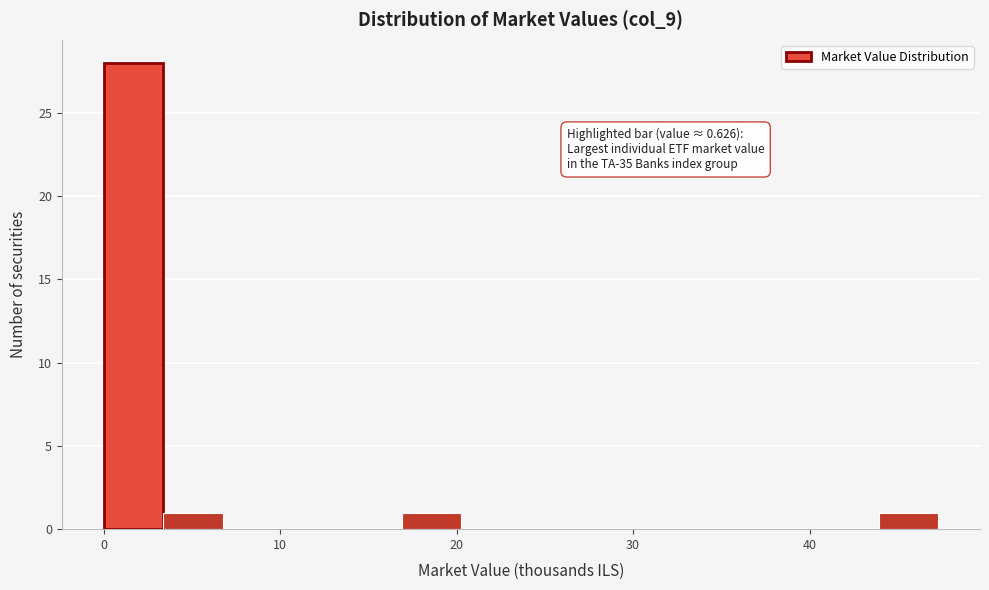

Read against the x-axis, roughly where is the centre of the tallest bar?

2